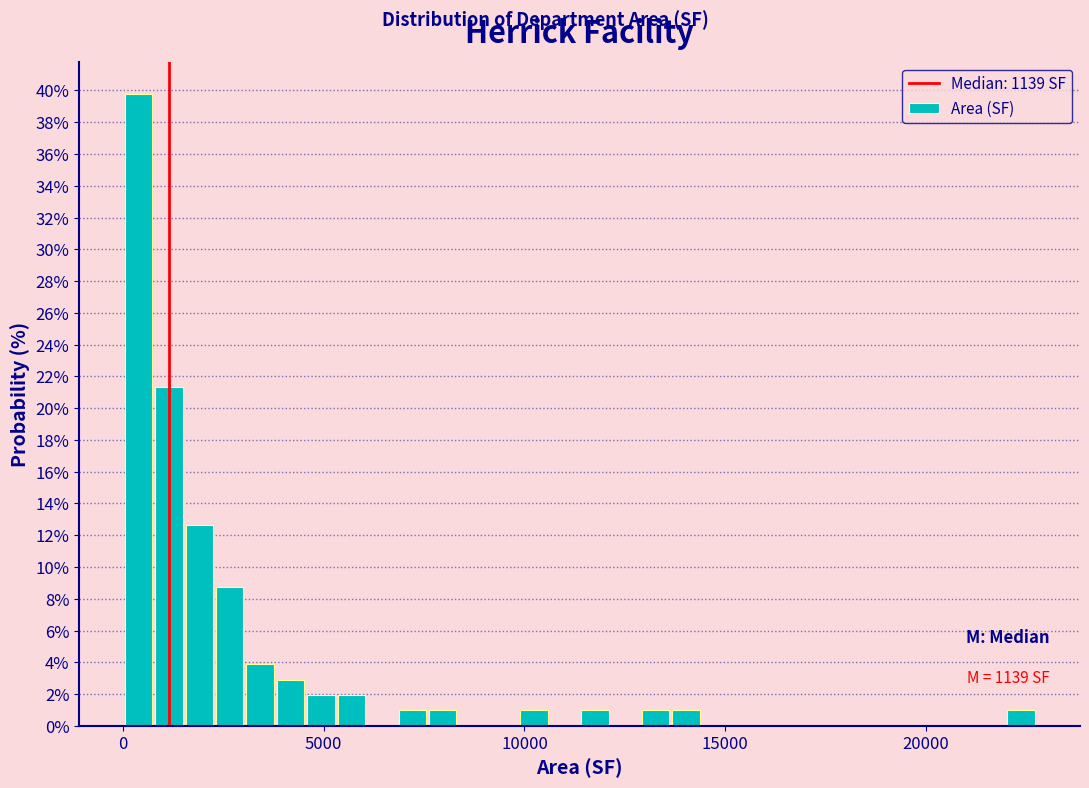

Read against the x-axis, roughly where is the centre of the tallest bar?

500